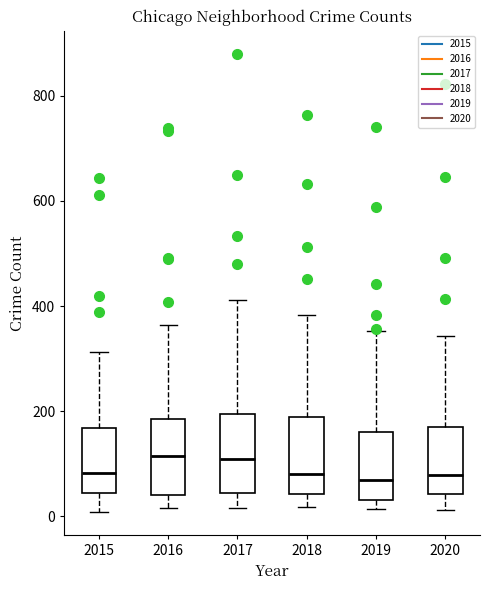

Reading left to right, read every box against the y-axis: the position of its median line, the range the box covers, and the ends of its whiskers. The values are not printed on the chart, so give them approximately, as read against the axis.

2015: median 80, box 40 to 160, whiskers 0 to 320
2016: median 120, box 40 to 180, whiskers 20 to 360
2017: median 100, box 40 to 200, whiskers 20 to 420
2018: median 80, box 40 to 180, whiskers 20 to 380
2019: median 60, box 40 to 160, whiskers 20 to 360
2020: median 80, box 40 to 160, whiskers 20 to 340